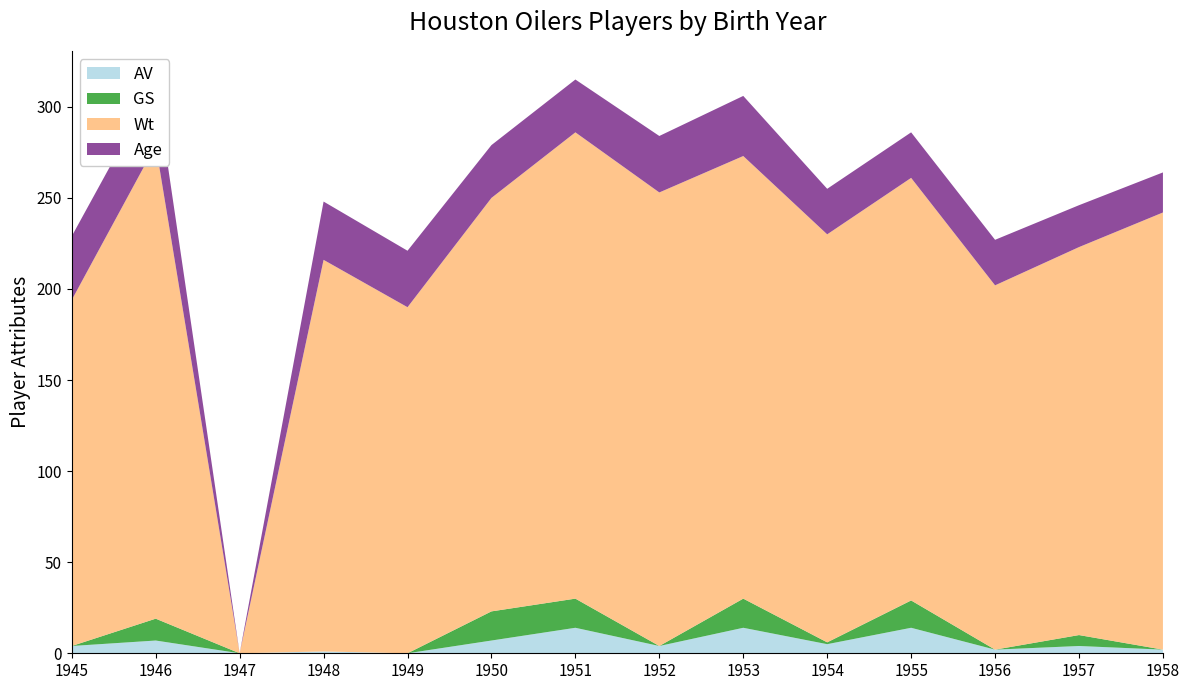

Reading right to left, what are all the values shown in this chart?

AV: 2	4	2	14	5	14	4	14	7	0	1	0	7	4
GS: 0	6	0	15	1	16	0	16	16	0	0	0	12	0
Wt: 240	213	200	232	224	243	249	256	227	190	215	0	260	190
Age: 22	23	25	25	25	33	31	29	29	31	32	0	34	35